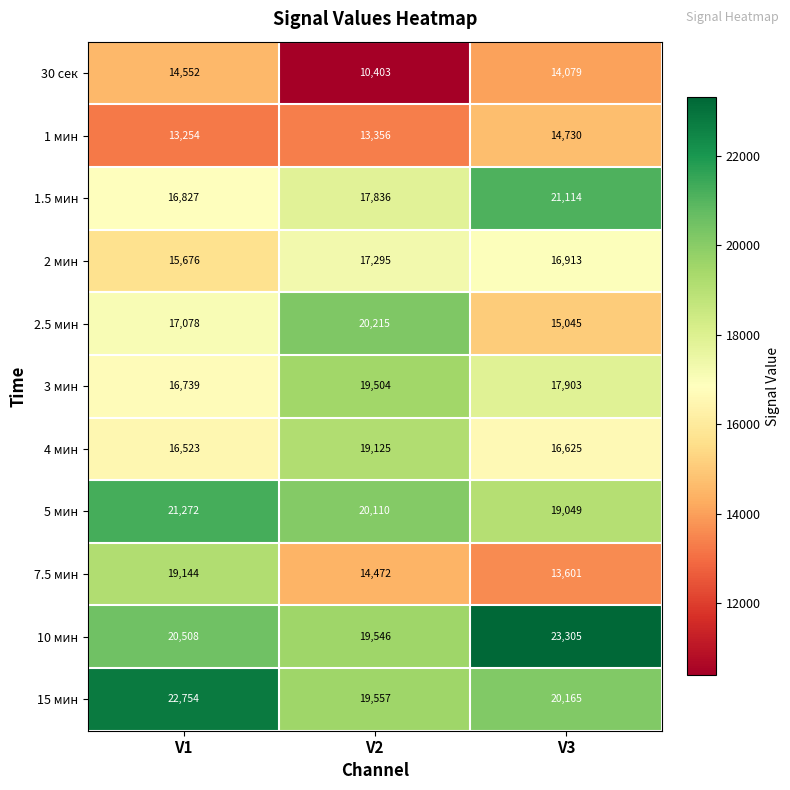

What is the spread (max minus min) of values at V2?

9812